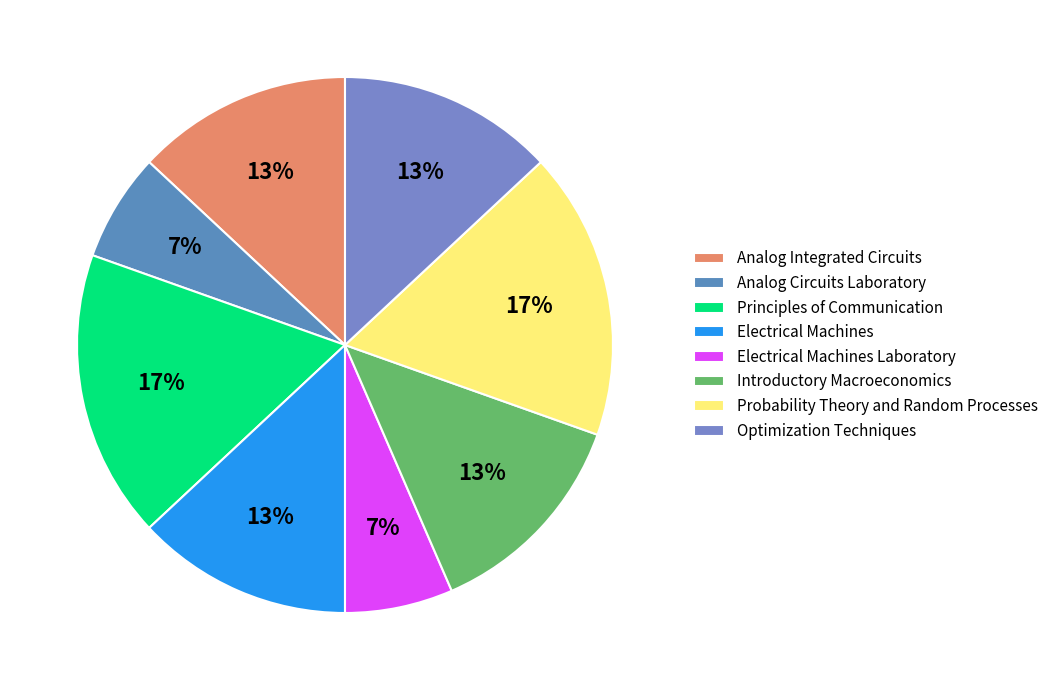

To the nearest percent, what percentage of the pie is Electrical Machines Laboratory?

7%